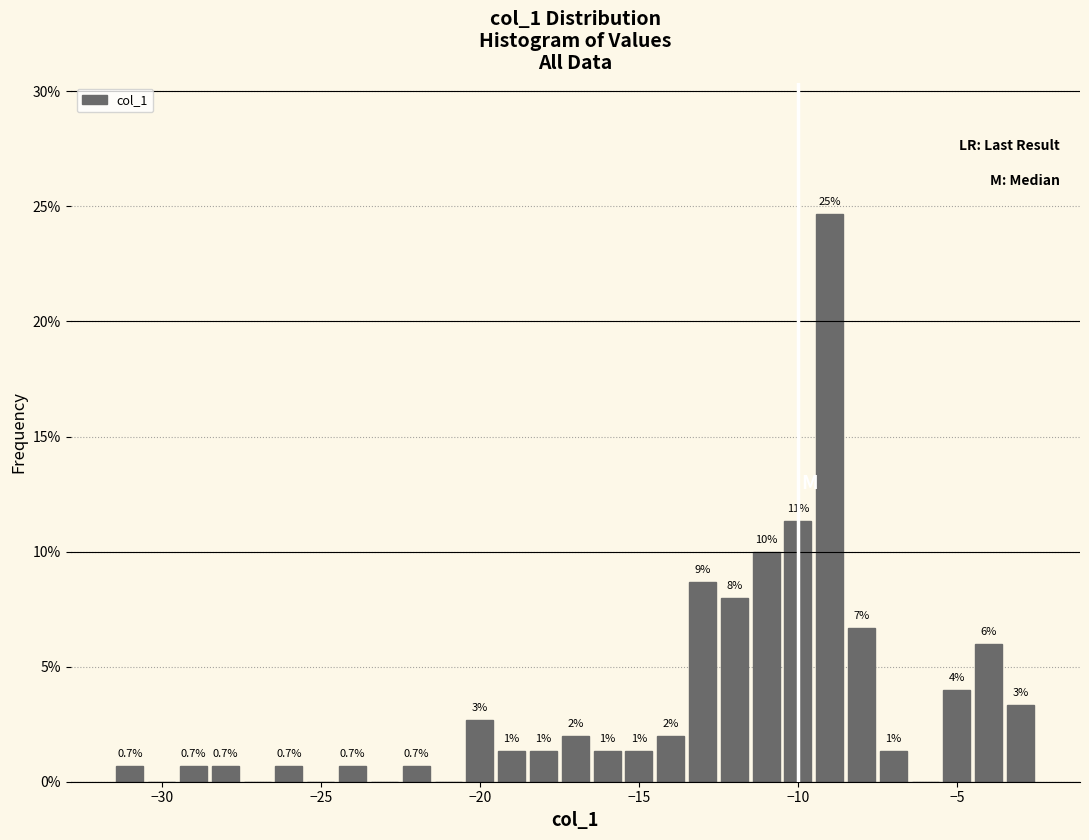

Read against the x-axis, roughly where is the centre of the tallest bar?

-9.0